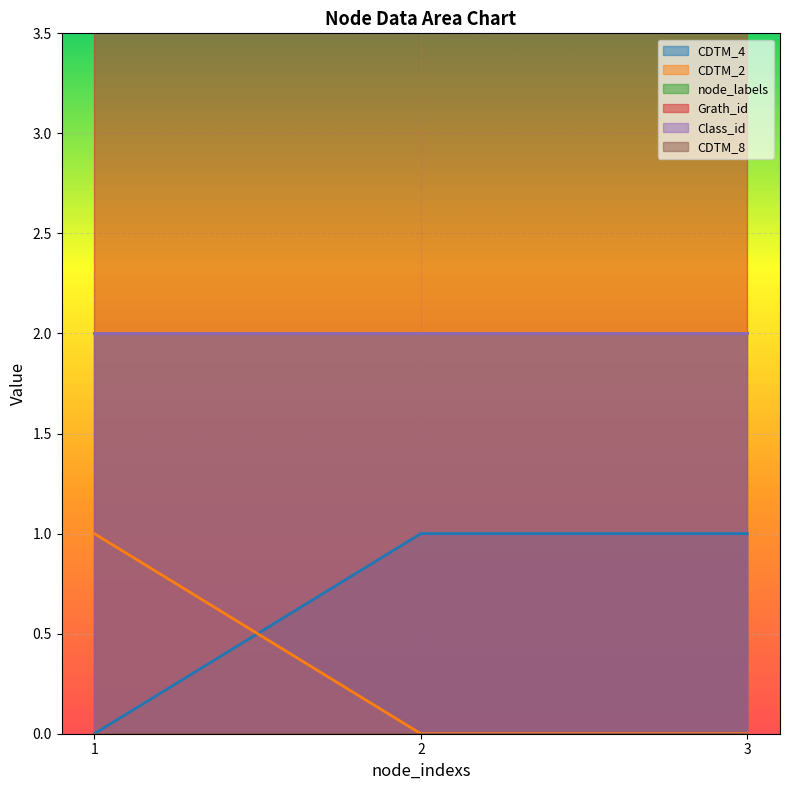

True or false: CDTM_4 has a value of 1 at 3.

True